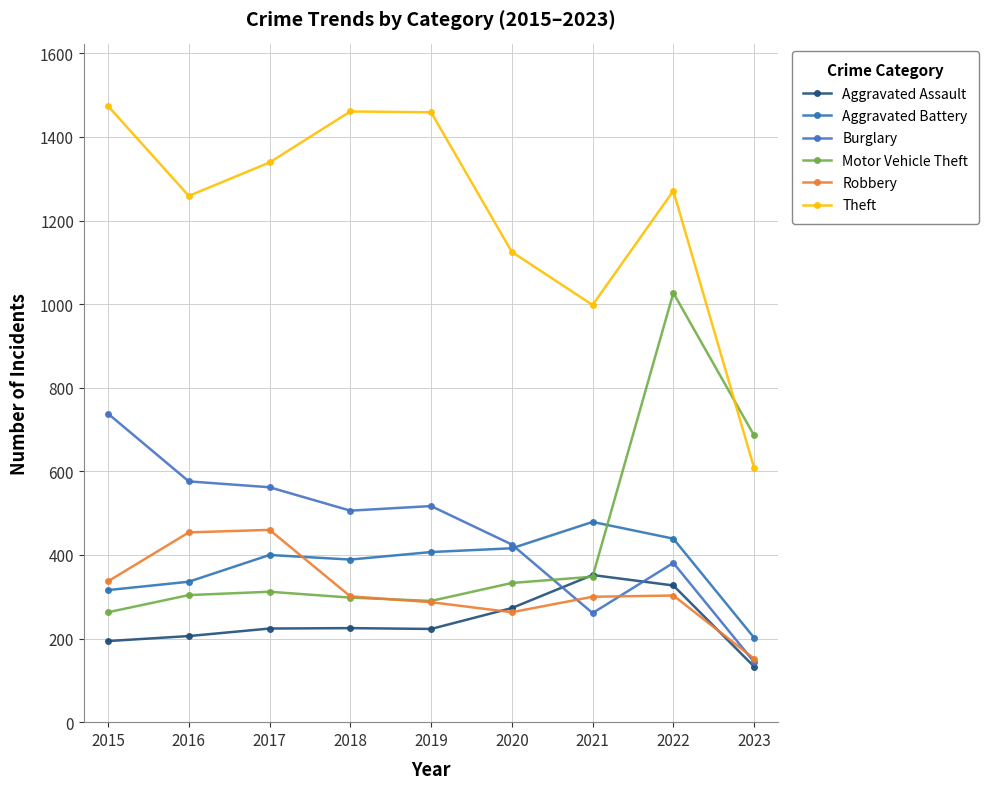

What is the average value of the Aggravated Battery series?

376